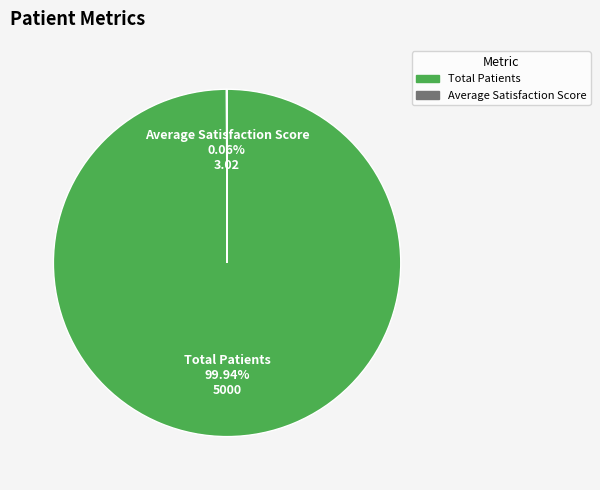

Which category has the biggest portion of the pie?

Total Patients